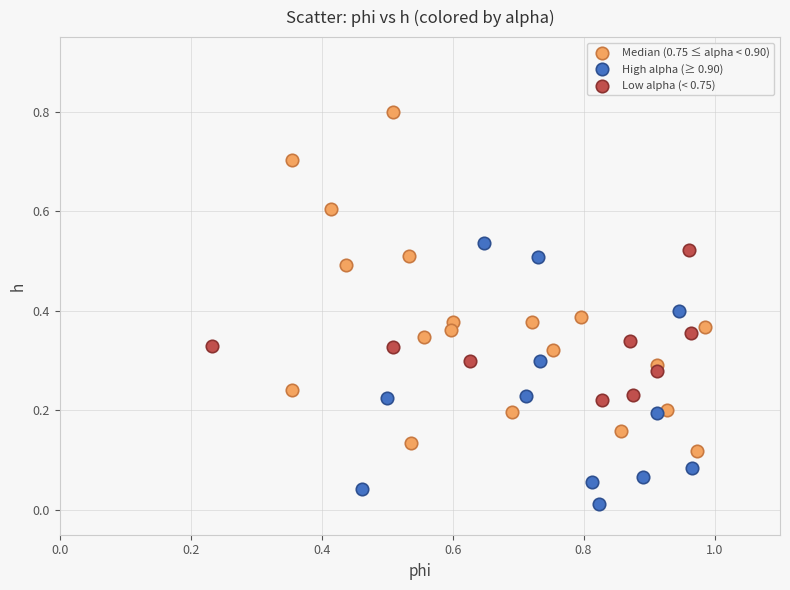

Which series contains the highest Y value?

Median (0.75 ≤ alpha < 0.90)